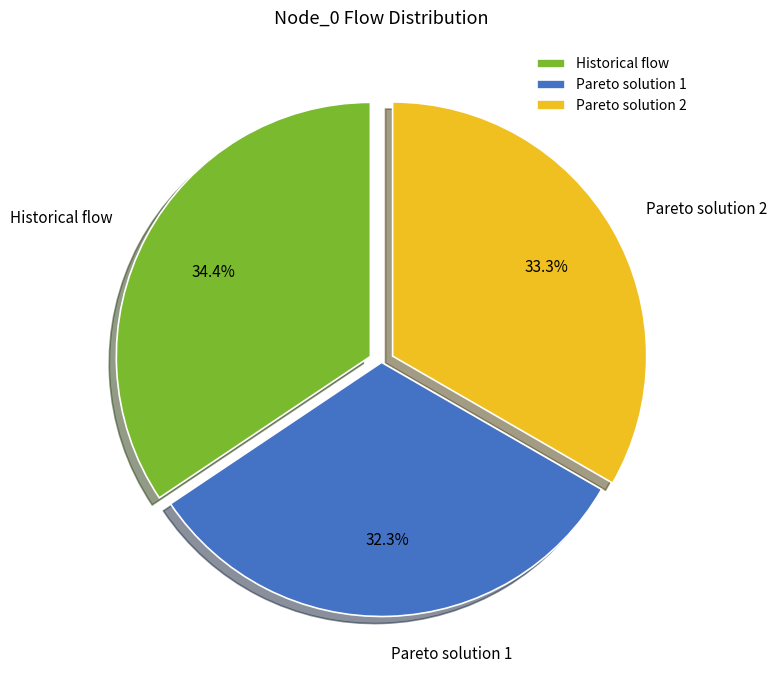

What is the smallest slice in the pie chart?

Pareto solution 1